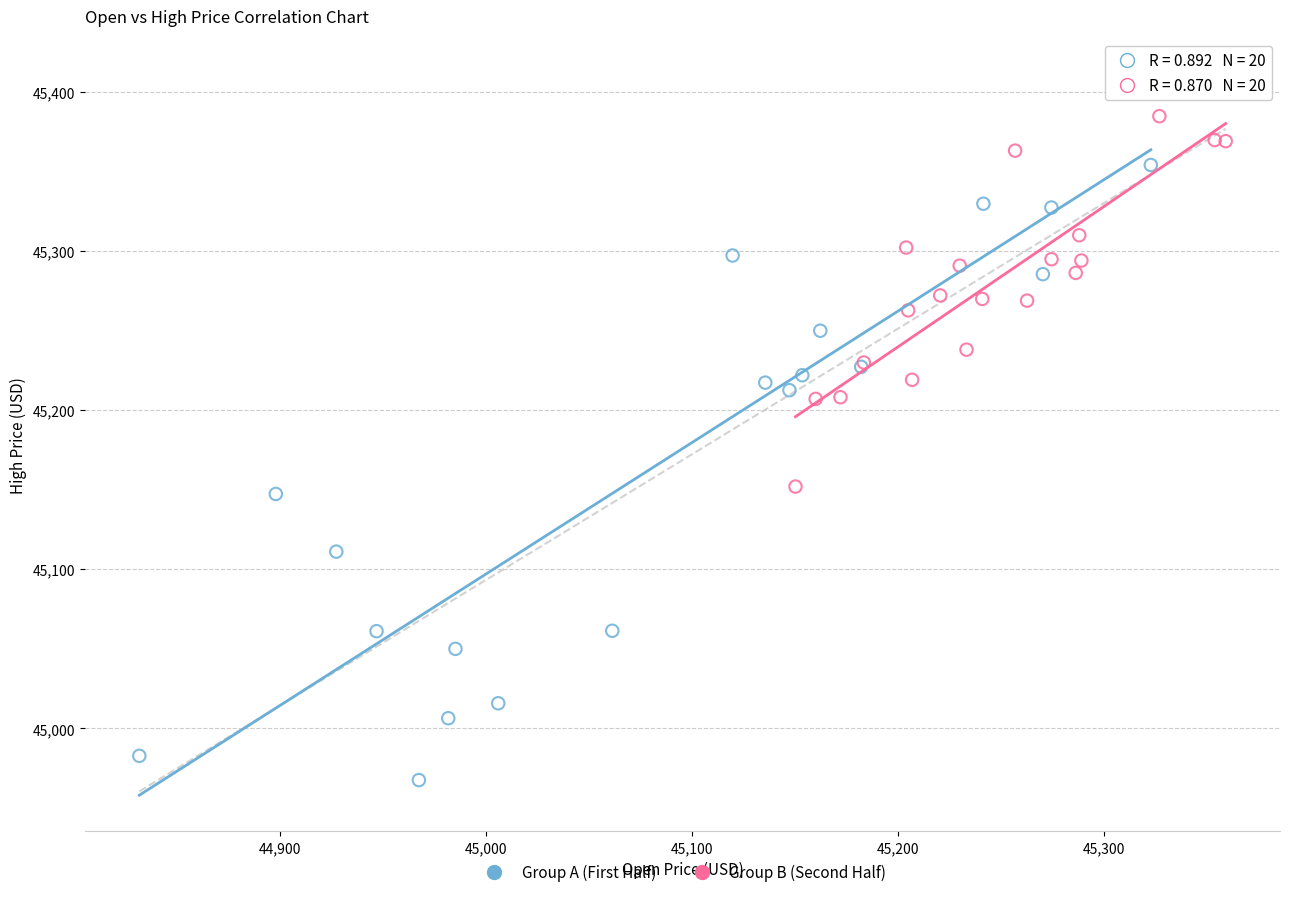

Which series contains the highest Y value?

Group A (First Half)